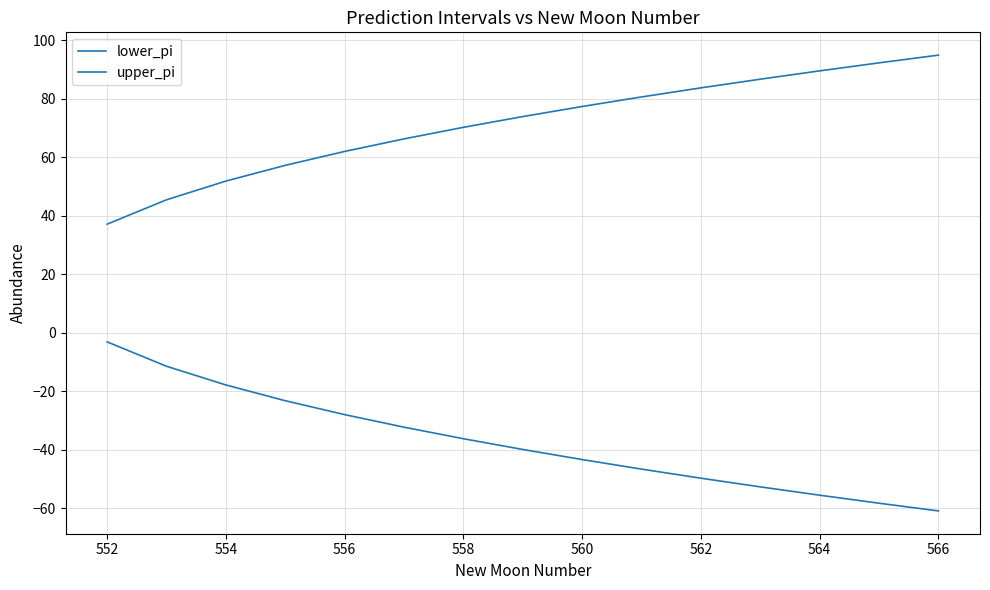

How many lines are shown in the chart?

2